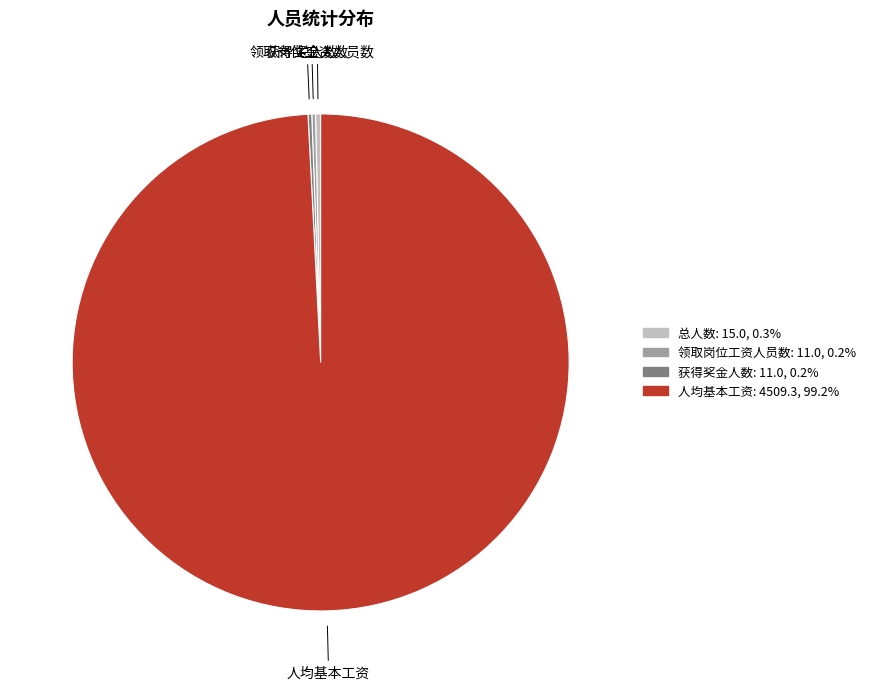

Which slice is the largest?

人均基本工资